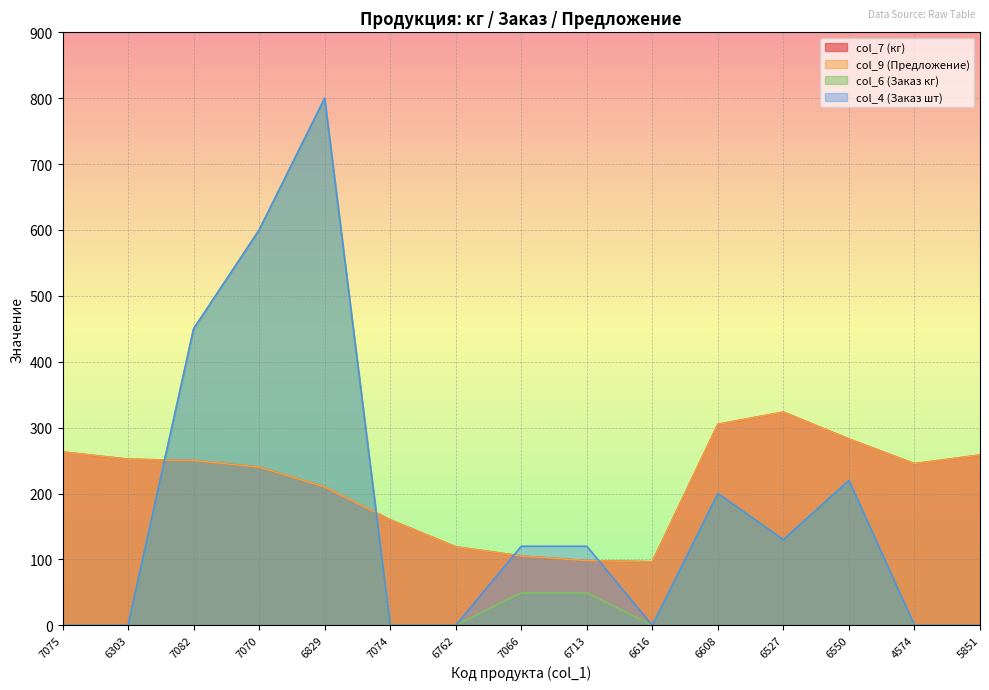

Which label corresponds to the largest value in the chart?

6829